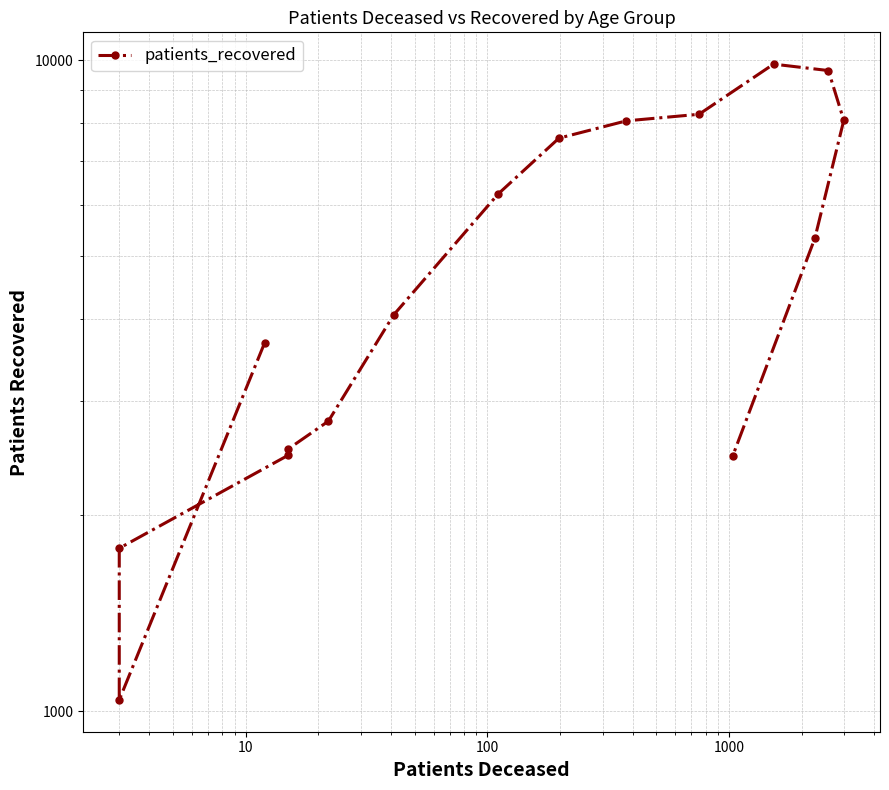

How many categories are shown in the chart?

16